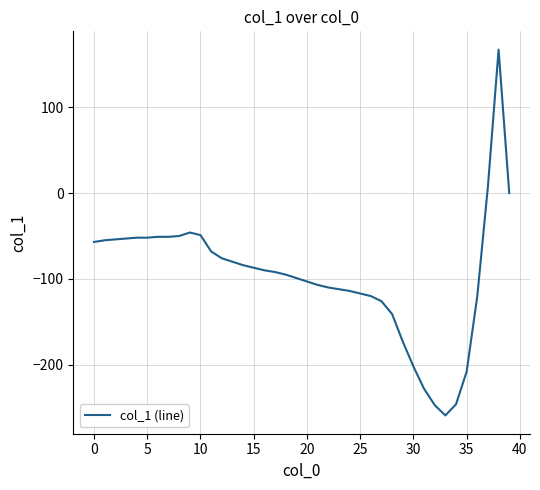

Is this an area chart (filled region under the line)?

No